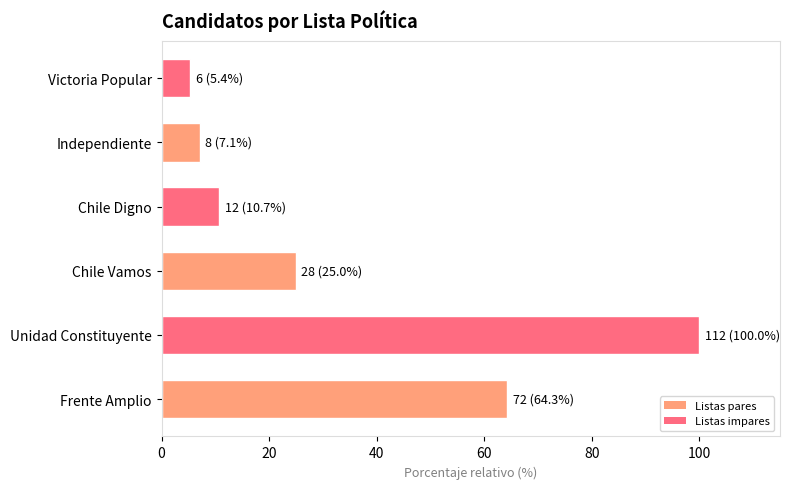

What is the difference between the maximum and second lowest values?

92.9